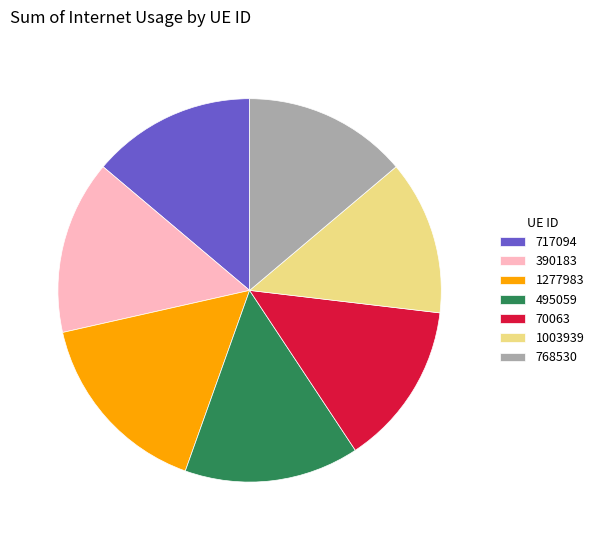

Which has a higher value, 70063 or 495059?

495059